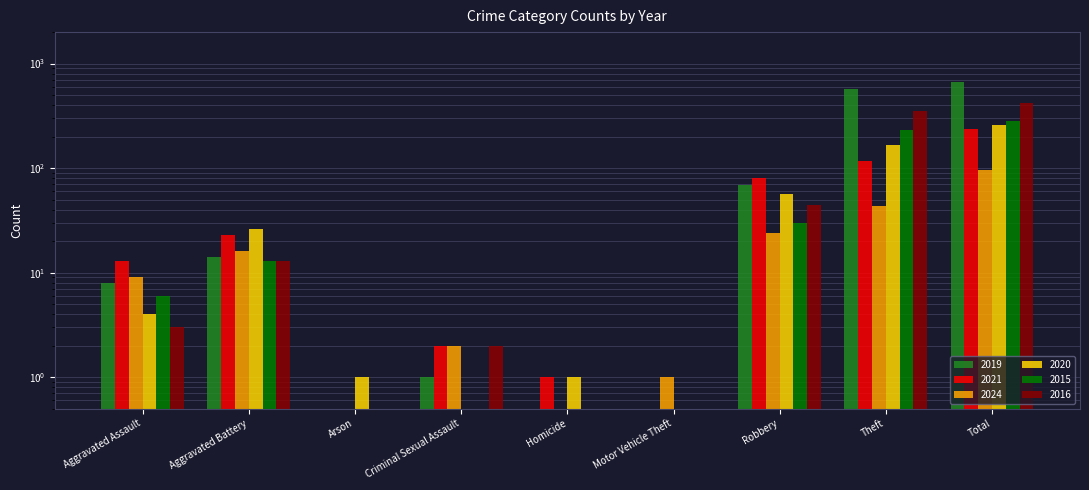

List the series in order of their peak value, highest first.

2019, 2016, 2015, 2020, 2021, 2024